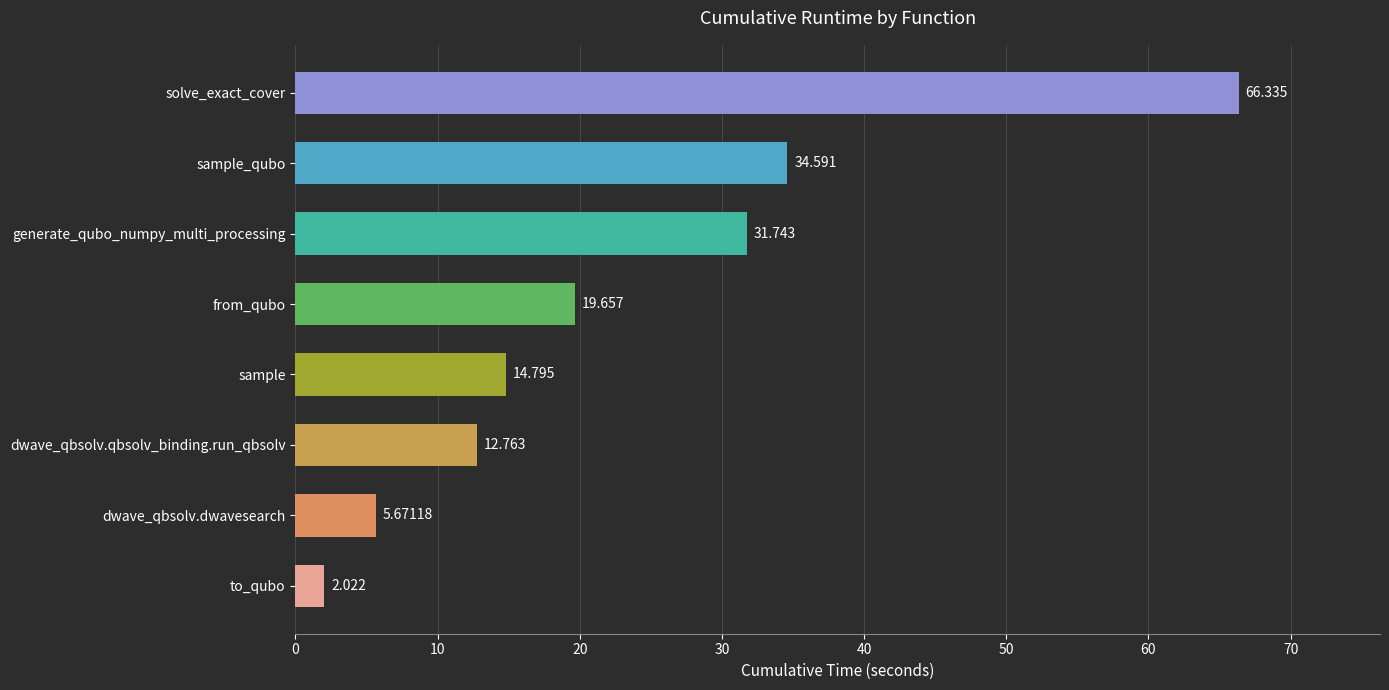

Rank the categories by value from highest to lowest.

solve_exact_cover, sample_qubo, generate_qubo_numpy_multi_processing, from_qubo, sample, dwave_qbsolv.qbsolv_binding.run_qbsolv, dwave_qbsolv.dwavesearch, to_qubo